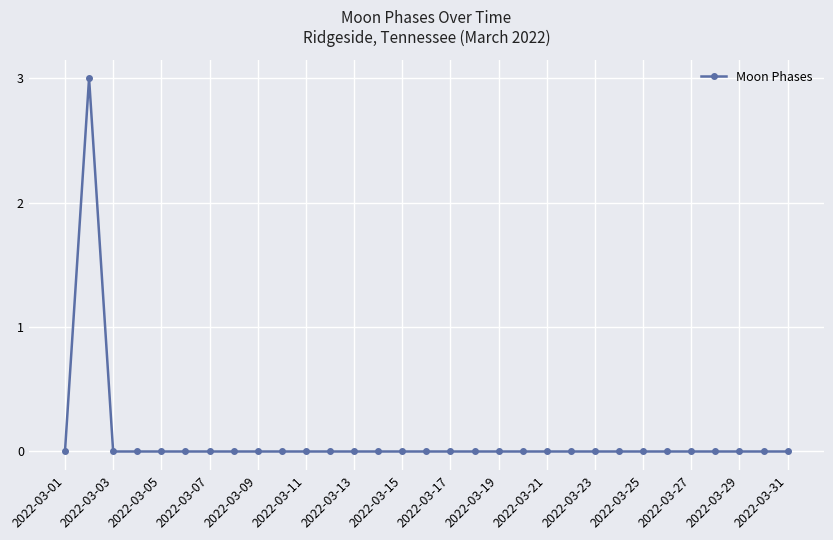

How many series are shown in this chart?

1